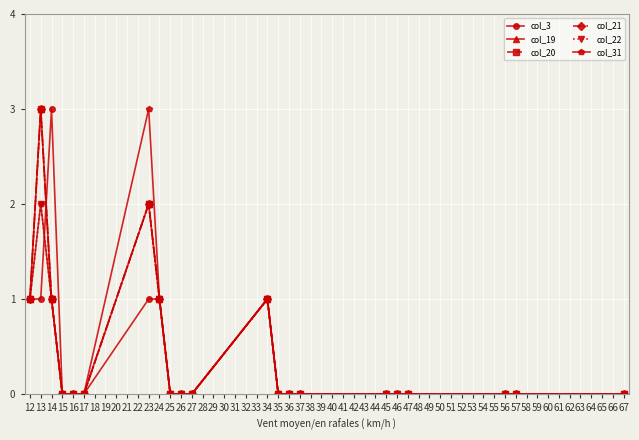

True or false: col_22 and col_19 cross at least once.

False